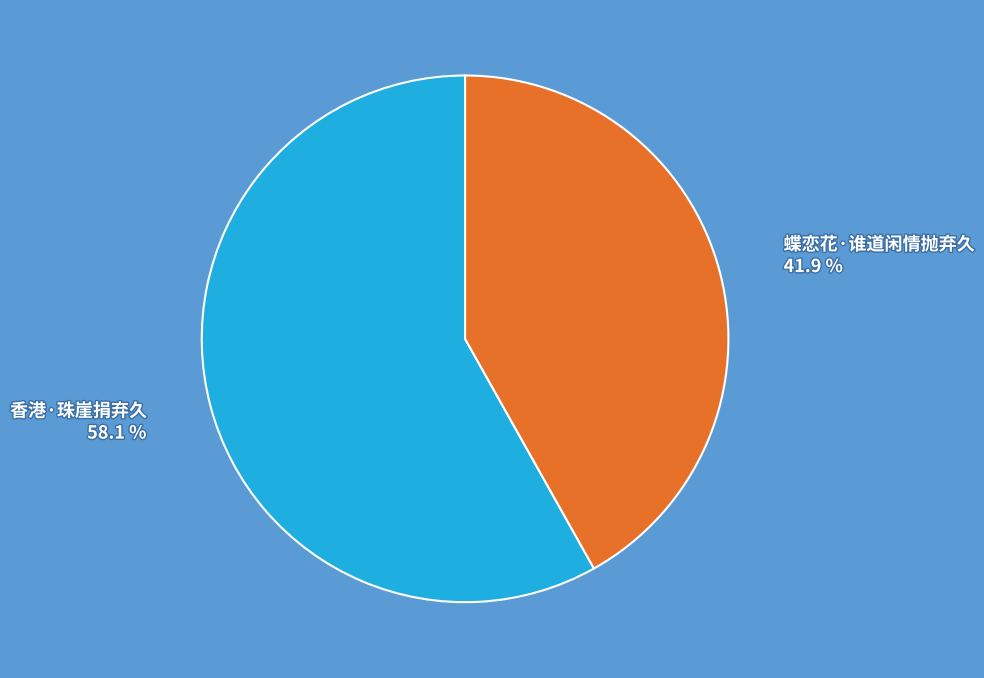

Approximately how many times larger is the value at 蝶恋花·谁道闲情抛弃久 compared to 香港·珠崖捐弃久?

0.7